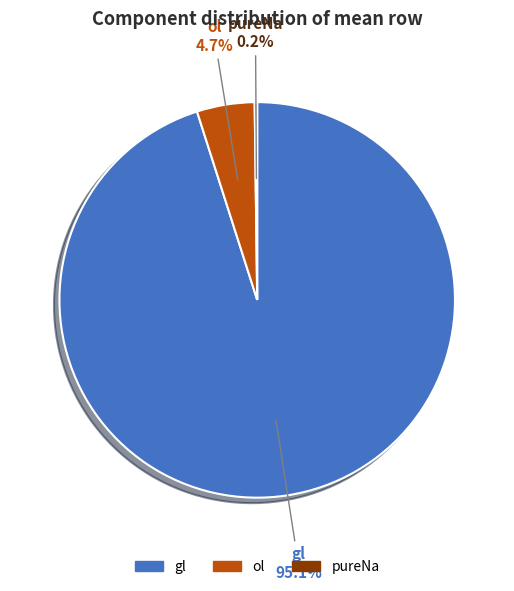

Which has a higher value, gl or ol?

gl